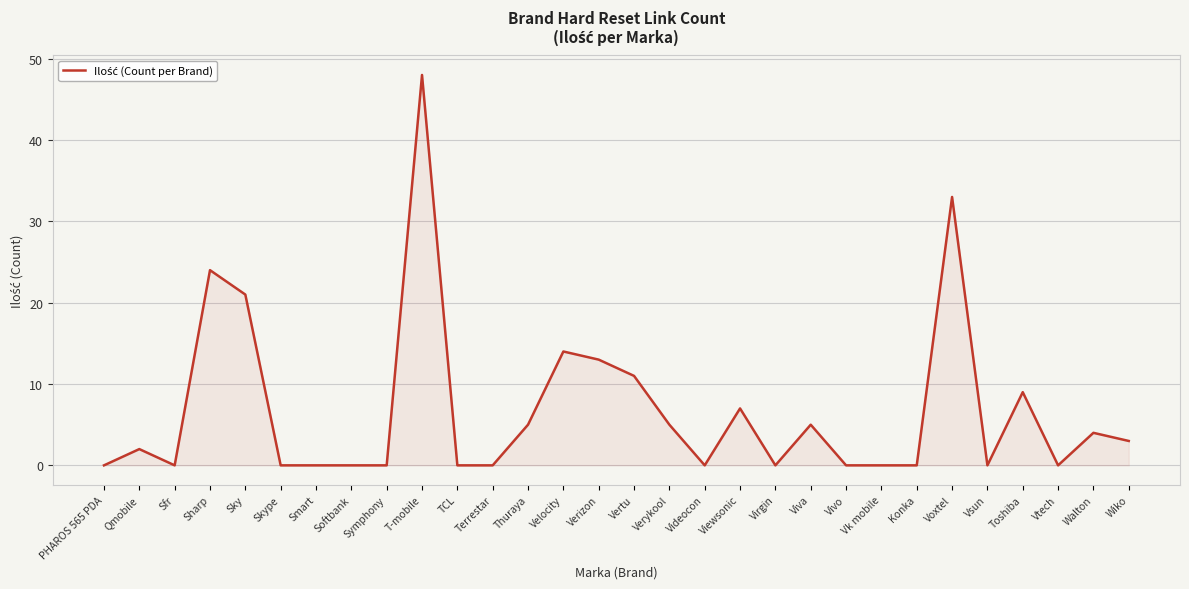

What position from the right is Vsun?

5